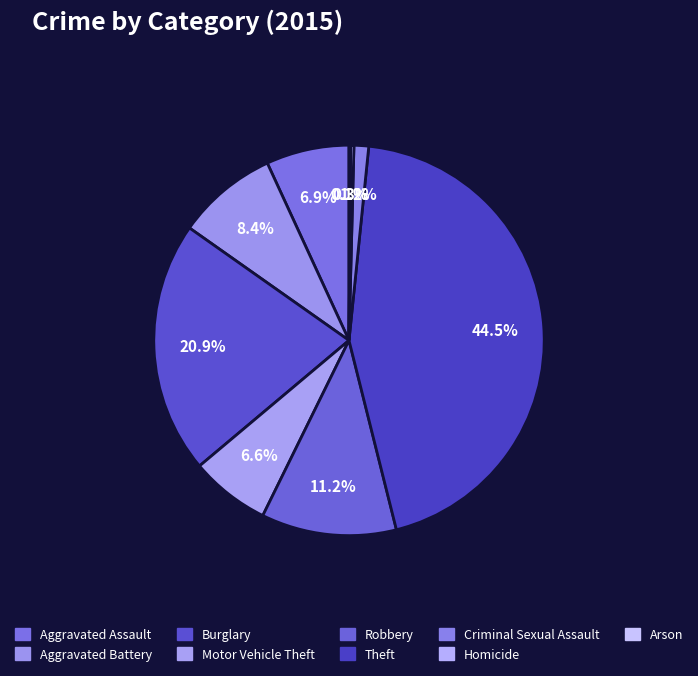

Which slice is the smallest?

Arson